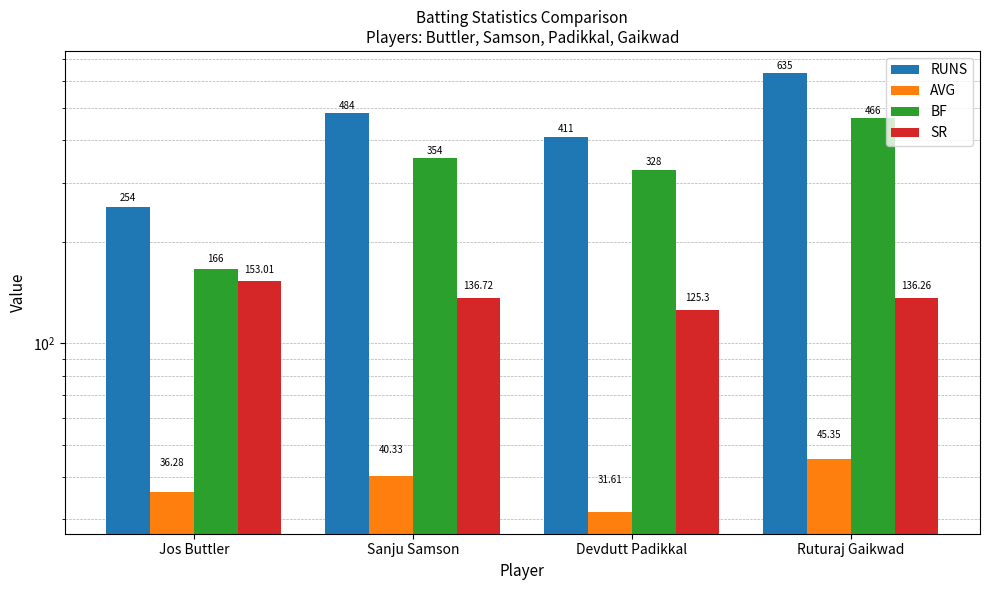

Between Ruturaj Gaikwad and Devdutt Padikkal, which is larger?

Ruturaj Gaikwad